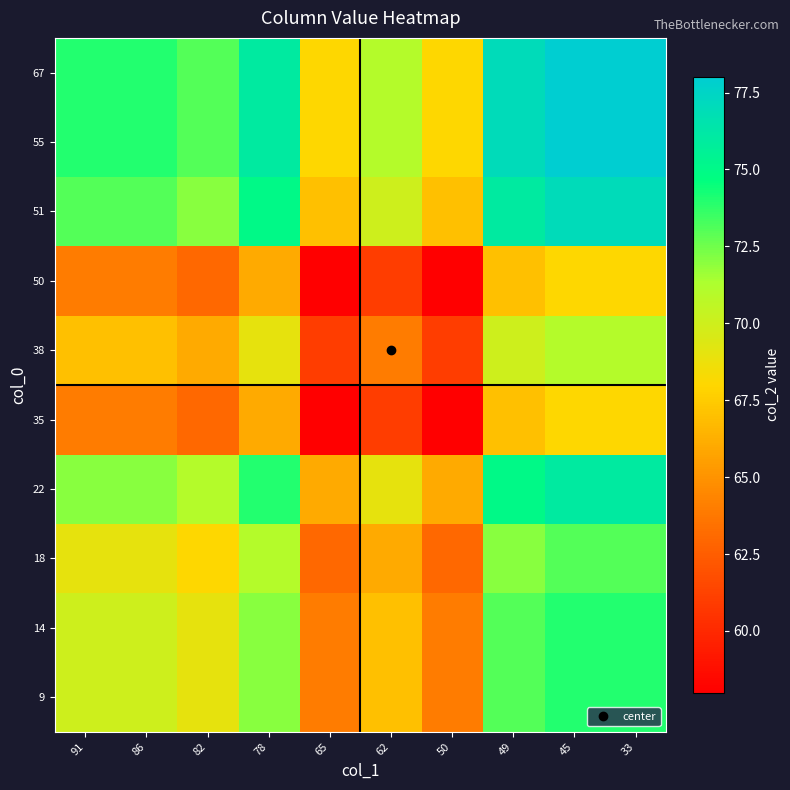

Which label corresponds to the smallest value in the chart?

65